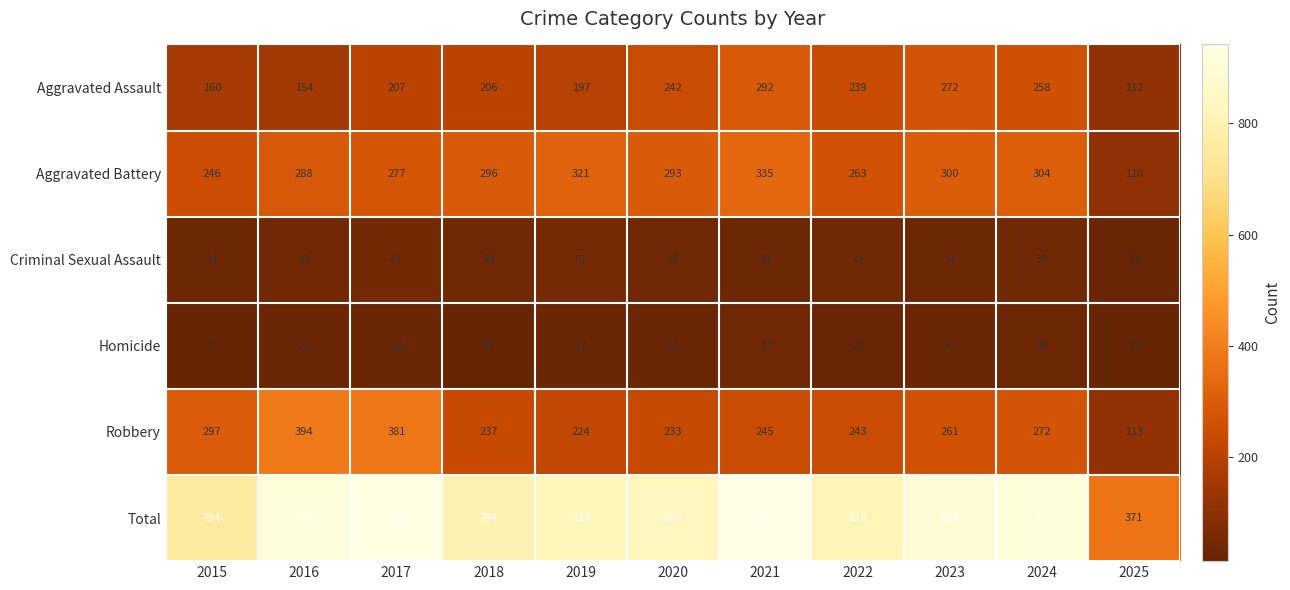

What is the total value across all series at 2020?

1656